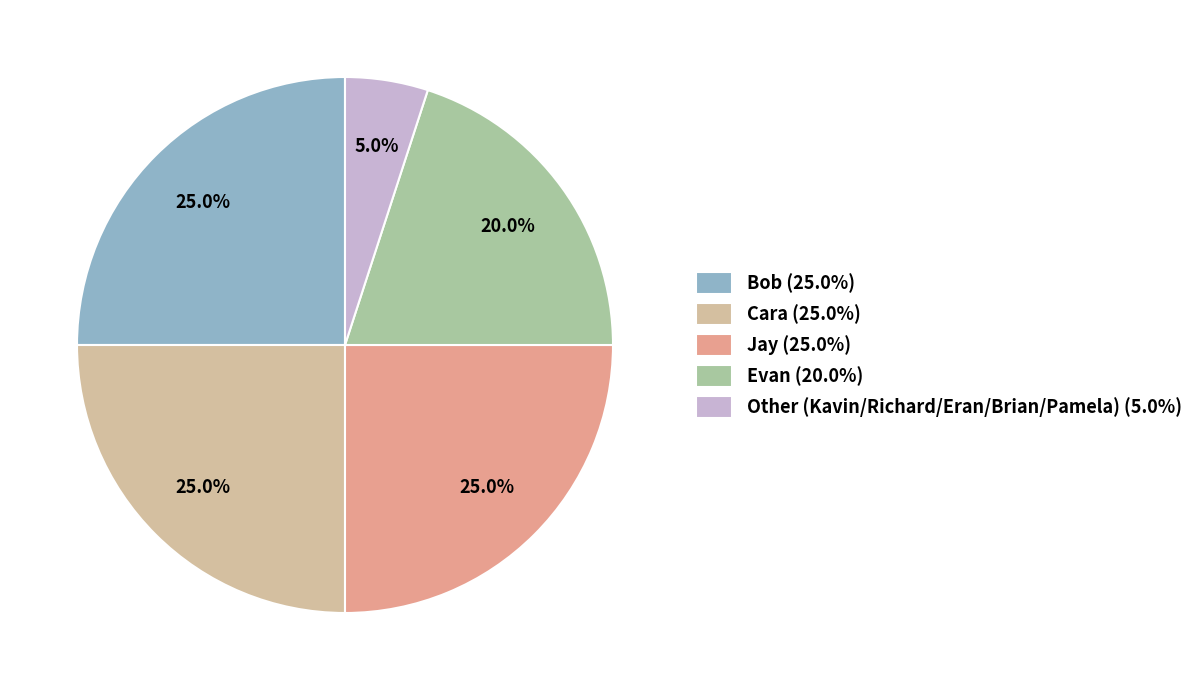

Which has a higher value, Jay (25.0%) or Evan (20.0%)?

Jay (25.0%)